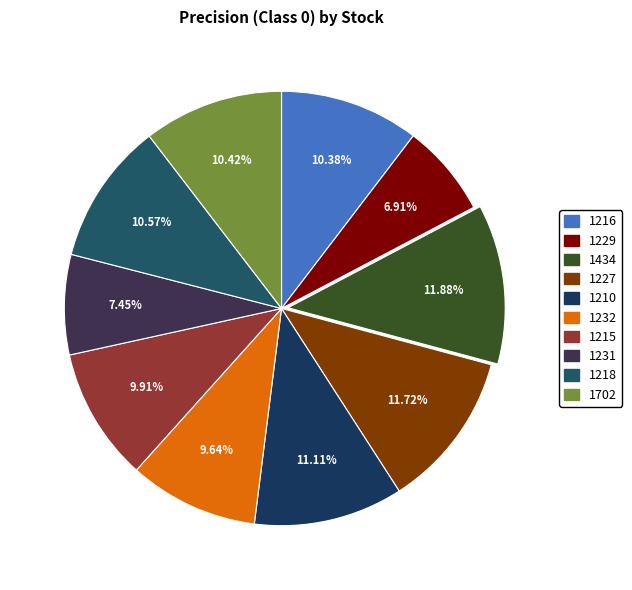

To the nearest percent, what is the difference between the largest and smallest slice percentages?

5%